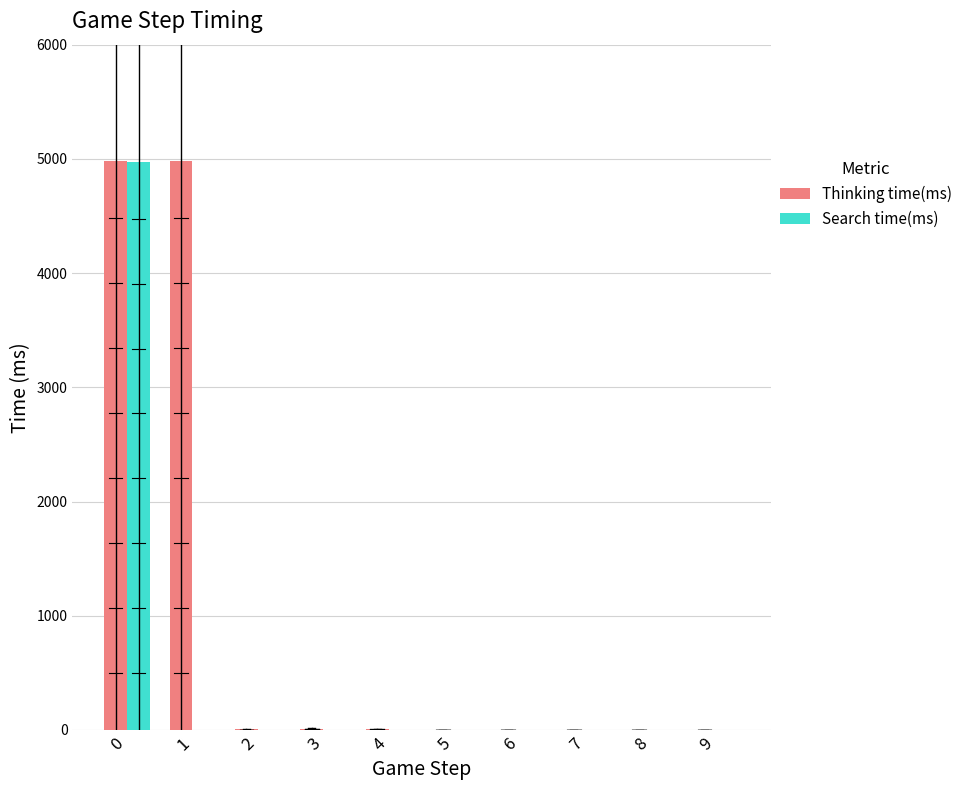

Which series has the largest range (max minus min)?

Thinking time(ms)